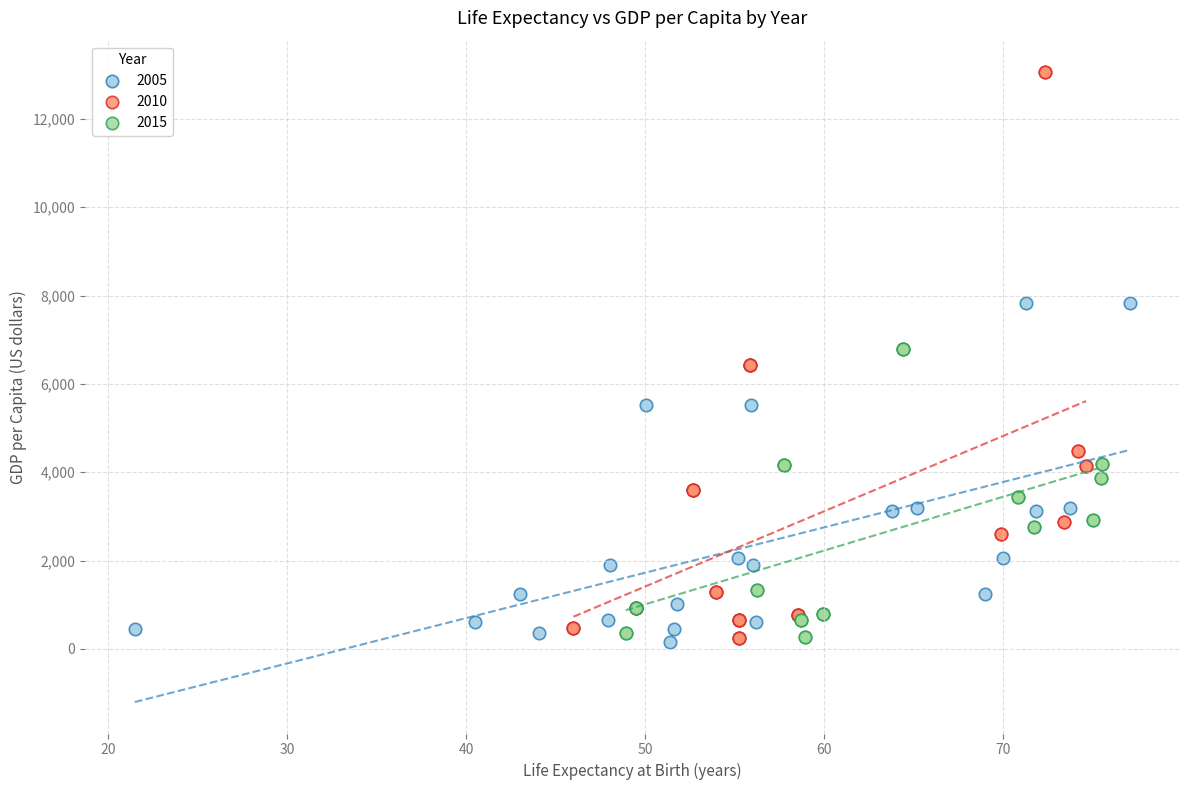

Which series has the largest Y range (max minus min)?

2010